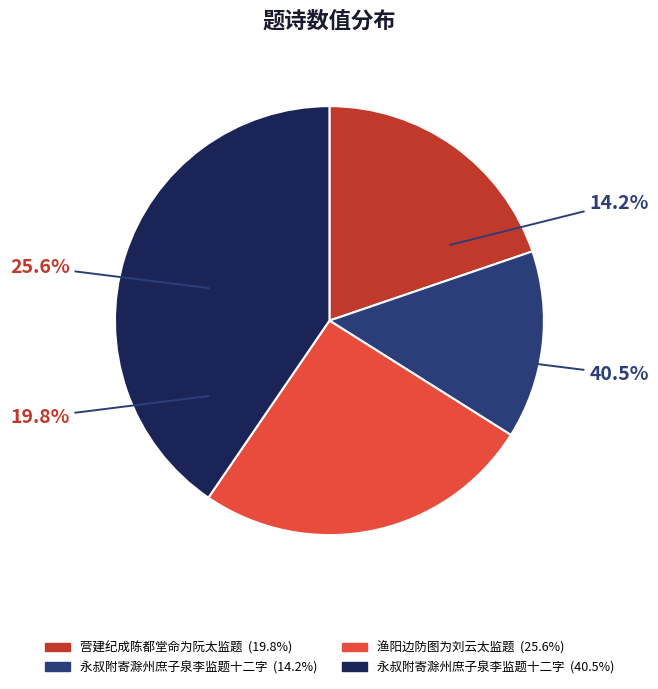

To the nearest percent, what is the difference between the largest and smallest slice percentages?

26%